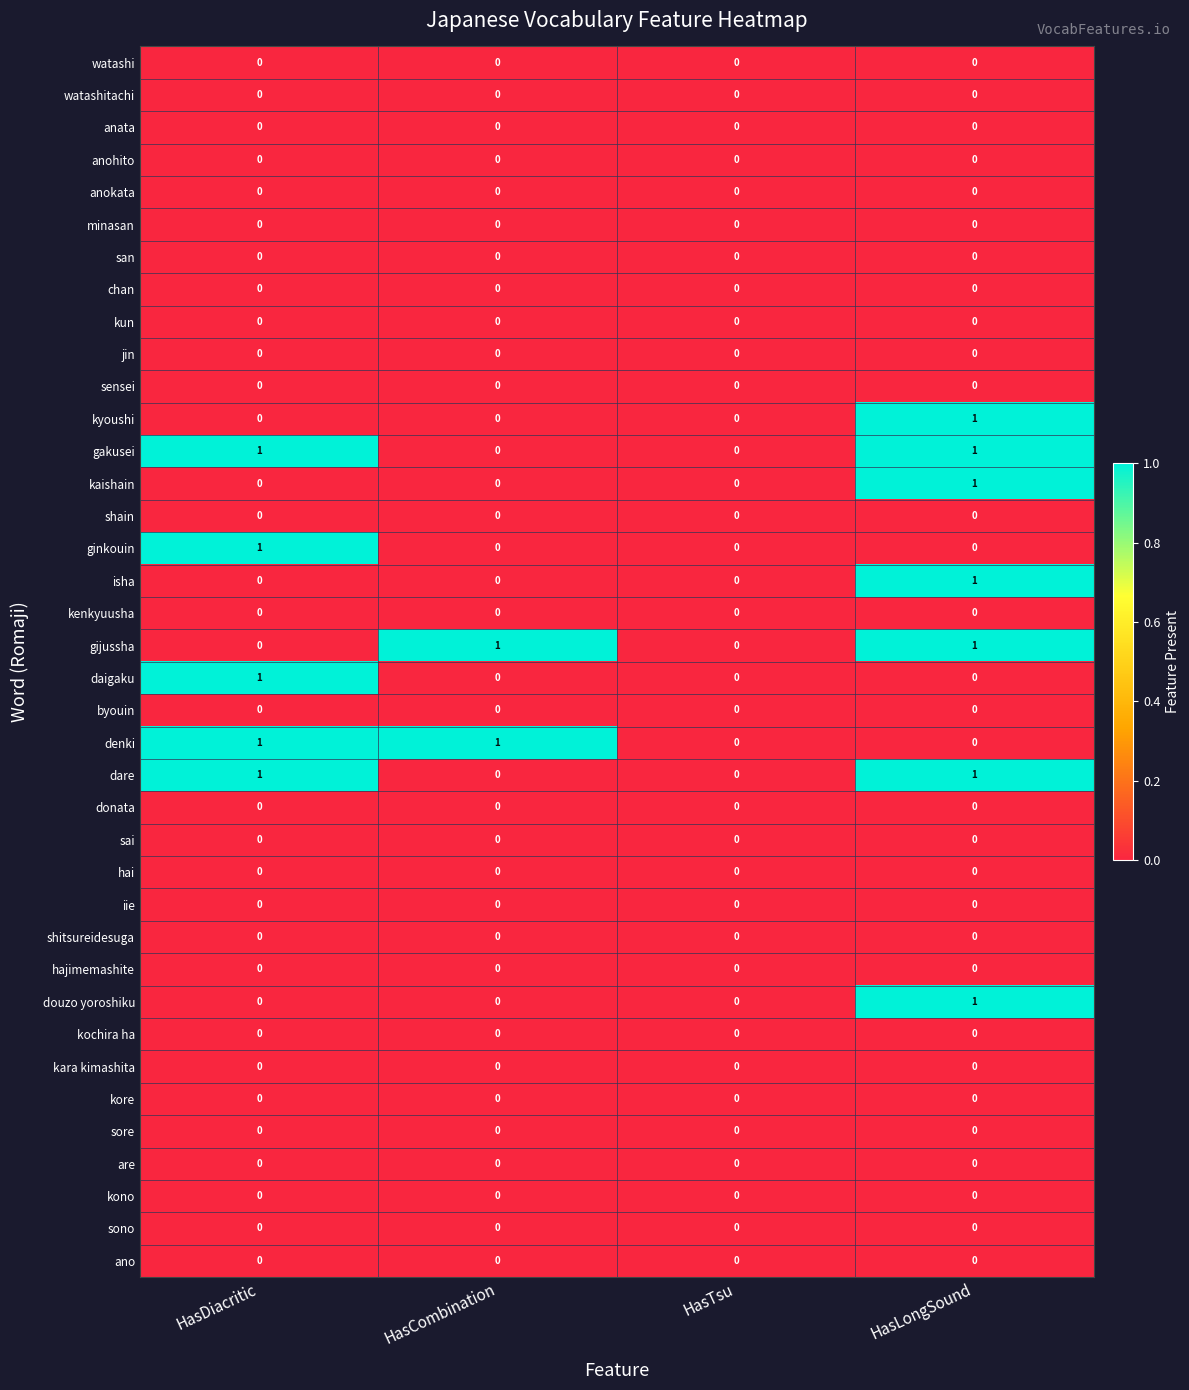

What is the maximum value shown in the chart?

1